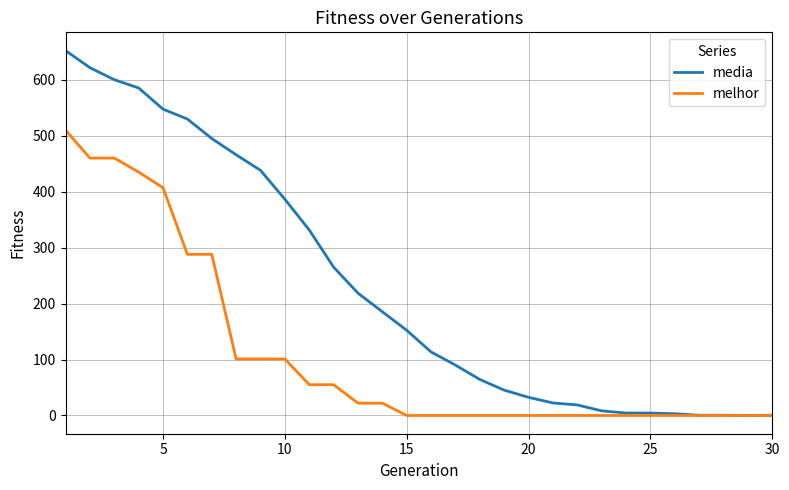

What is the greatest value displayed?

652.1